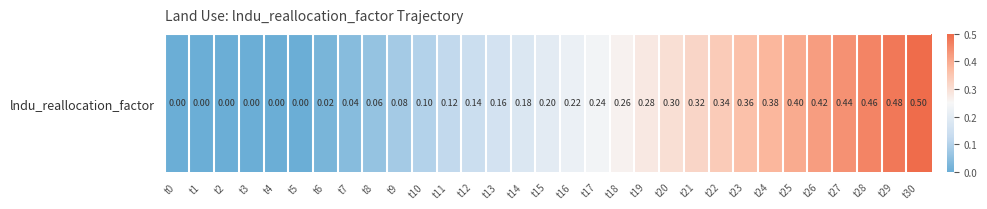

Which has a higher value, t6 or t18?

t18